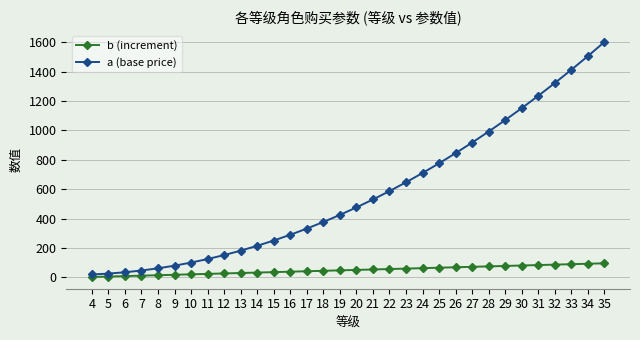

True or false: a (base price) and b (increment) cross at least once.

False